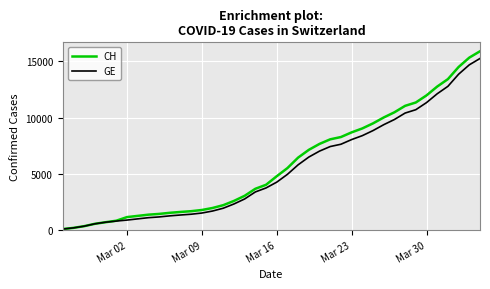

What is the highest value of the GE series?

15258